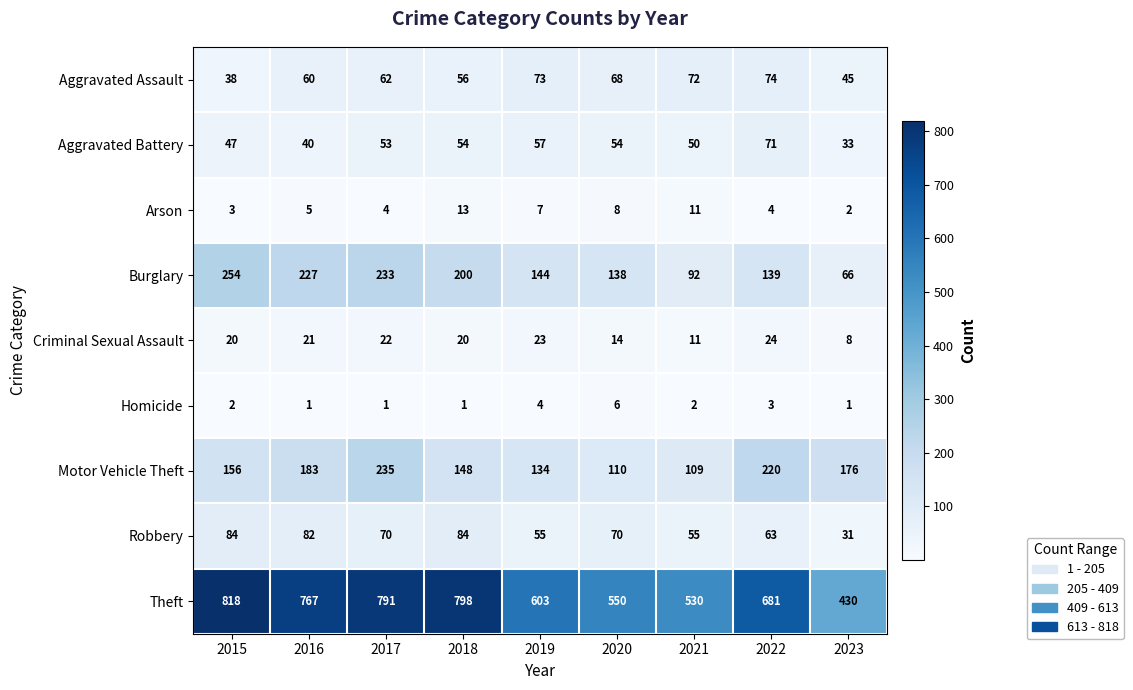

What is the difference between the Robbery values at 2018 and 2023?

53